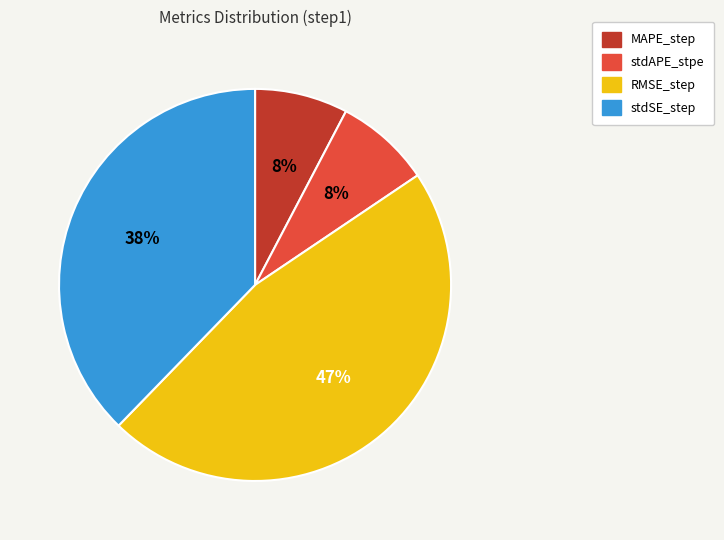

To the nearest percent, what is the combined percentage of stdSE_step and RMSE_step?

84%